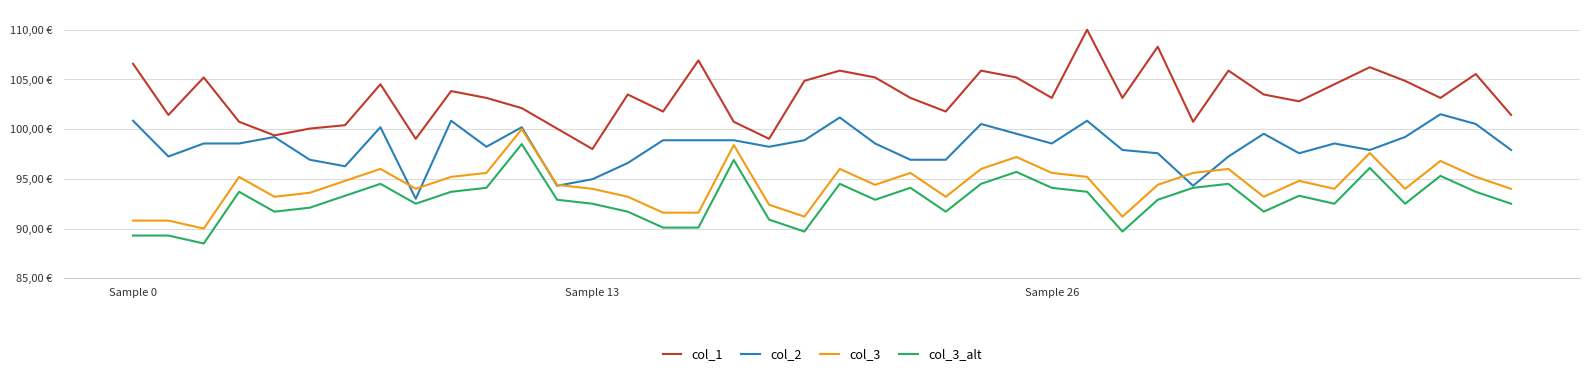

What are all the series names shown in the legend?

col_1, col_2, col_3, col_3_alt